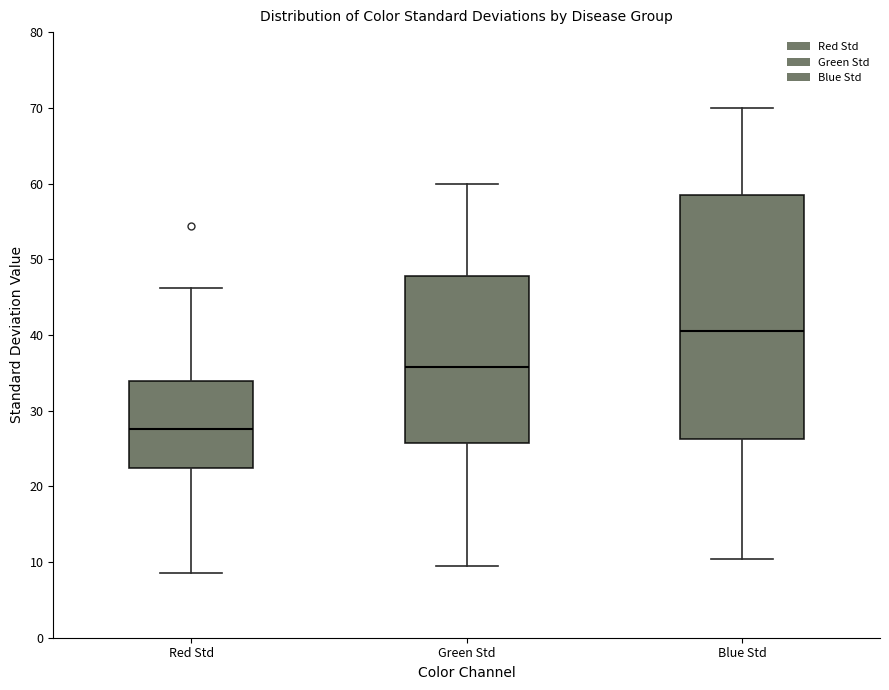

Reading left to right, read every box against the y-axis: the position of its median line, the range the box covers, and the ends of its whiskers. The values are not printed on the chart, so give them approximately, as read against the axis.

Red Std: median 28, box 22 to 34, whiskers 9 to 46
Green Std: median 36, box 26 to 48, whiskers 10 to 60
Blue Std: median 41, box 26 to 58, whiskers 10 to 70